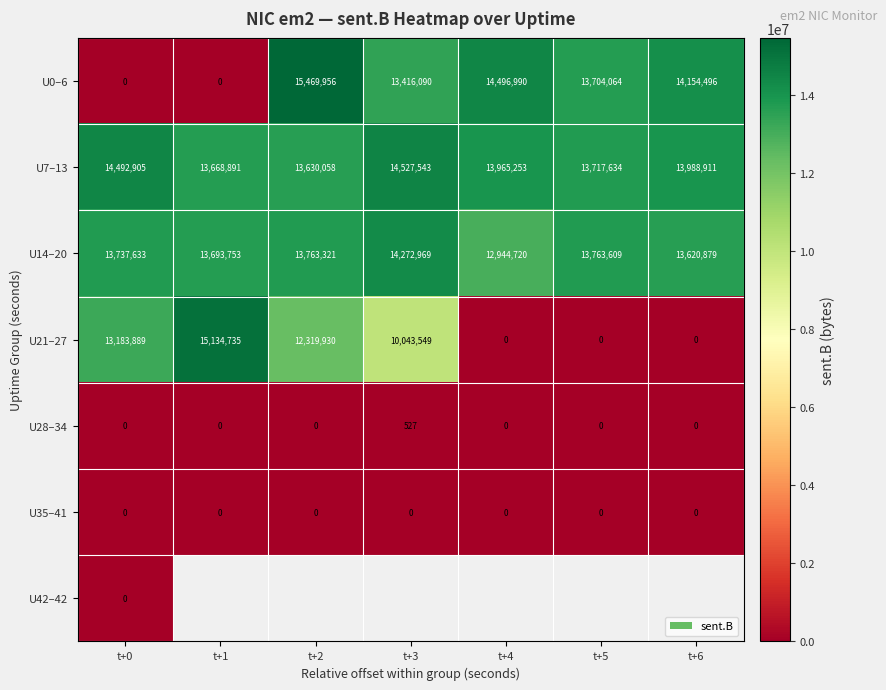

List the labels in order of U14–20 value, largest first.

t+3, t+5, t+2, t+0, t+1, t+6, t+4